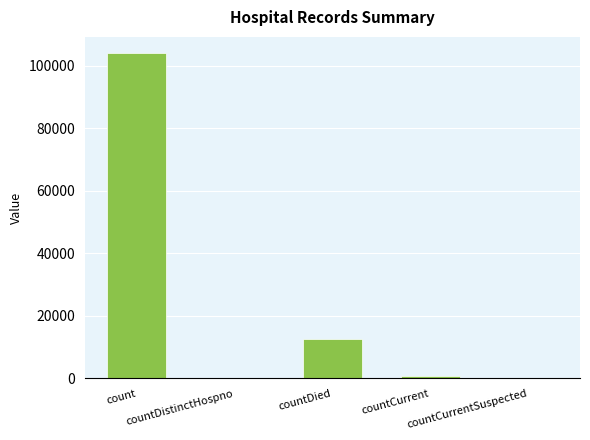

The value at countCurrentSuspected is -51111. True or false?

False